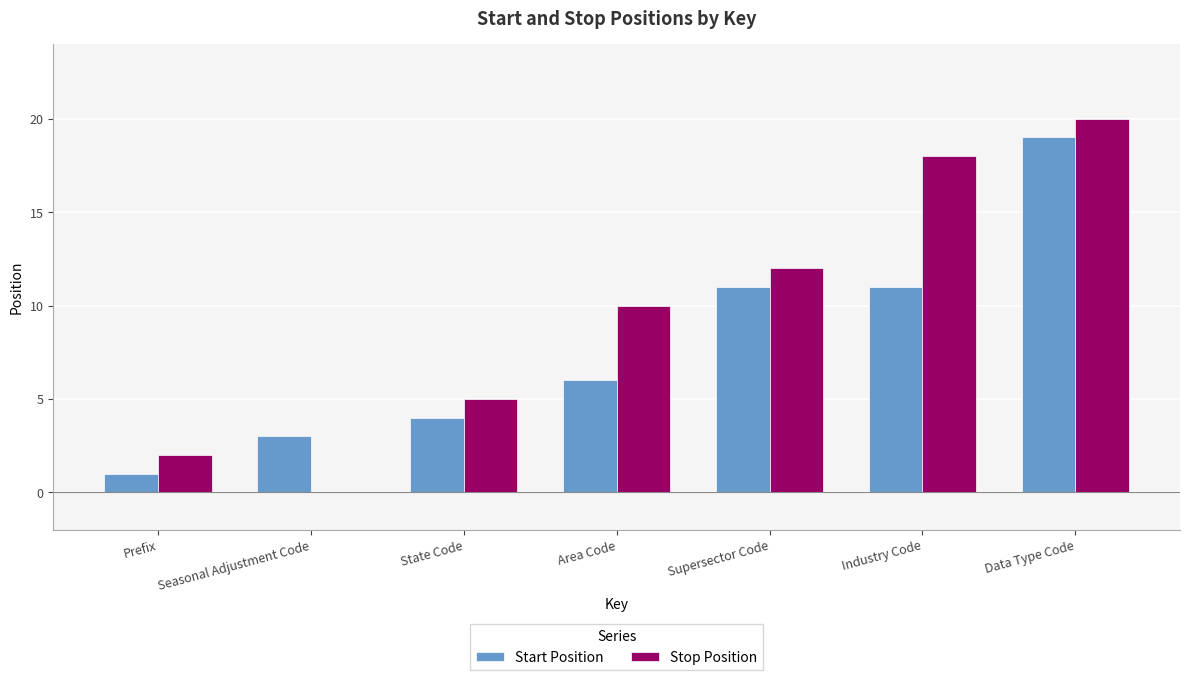

What is the sum of the Start Position values at Supersector Code and State Code?

15